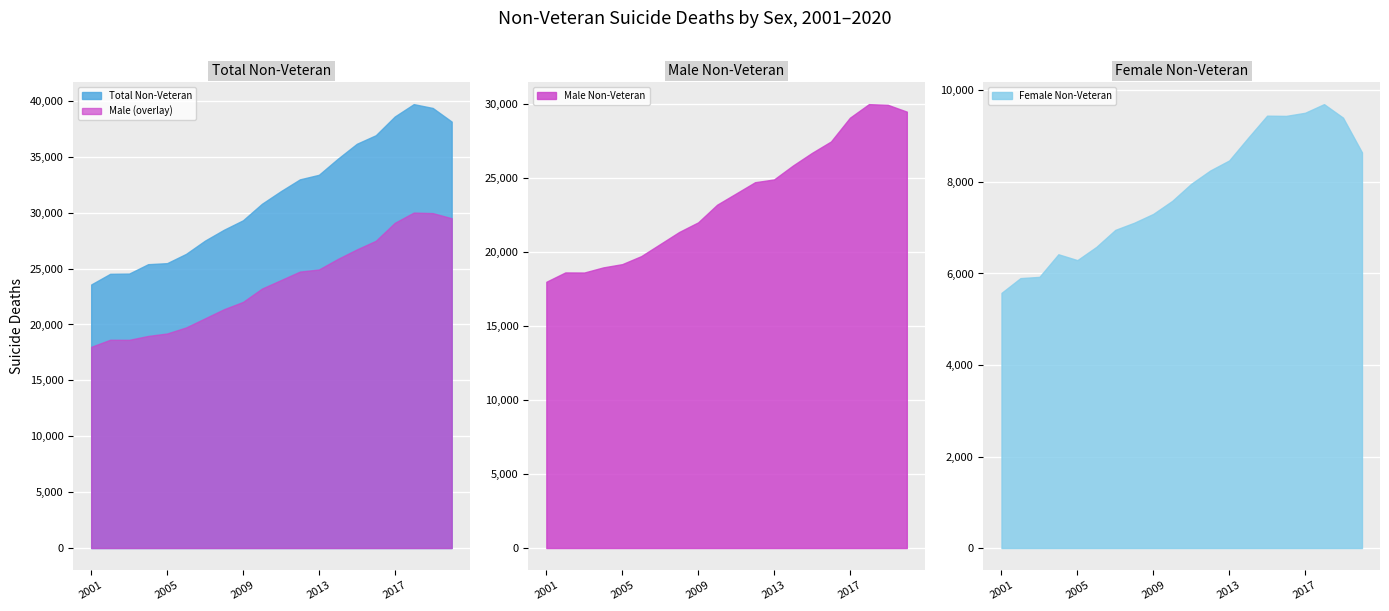

True or false: Total Non-Veteran and Male (overlay) intersect in this chart.

False